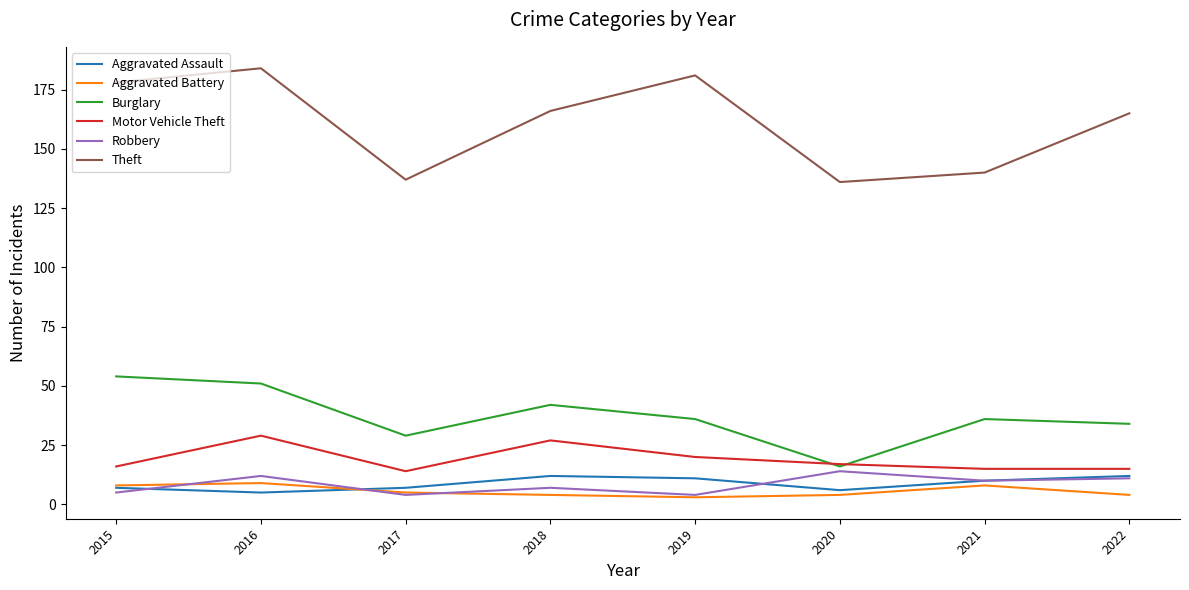

The Motor Vehicle Theft series shows 5 at 2021. True or false?

False